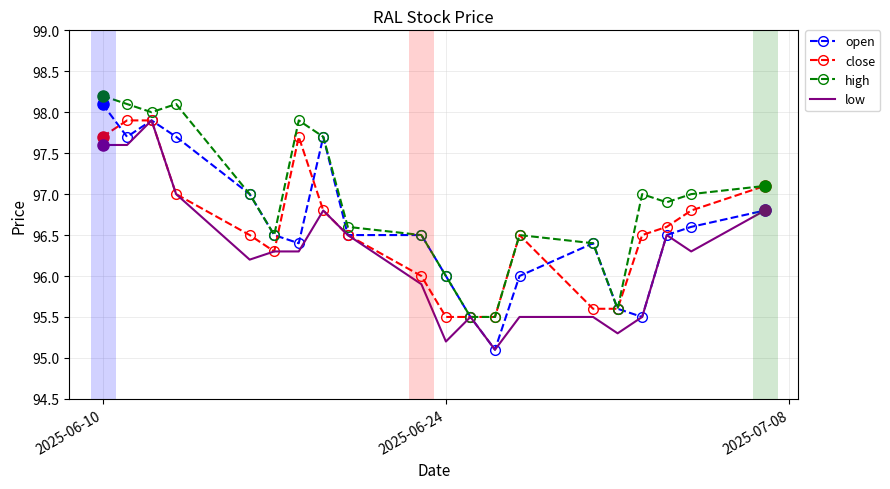

What is the lowest value of the low series?

95.1